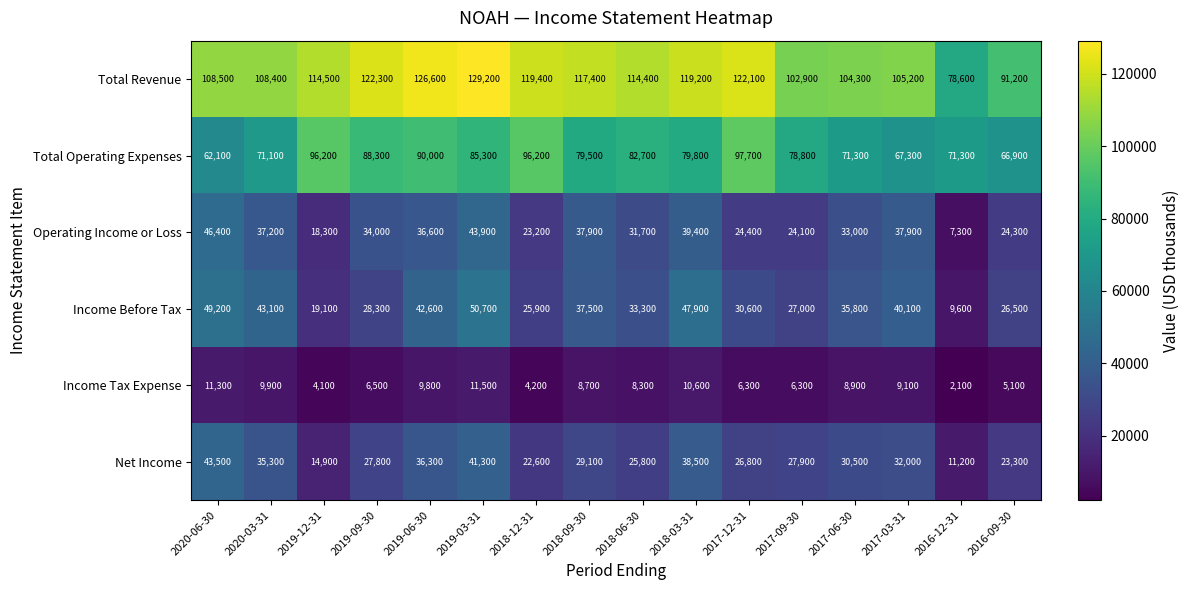

At which category is the sum across all series the highest?

2019-03-31